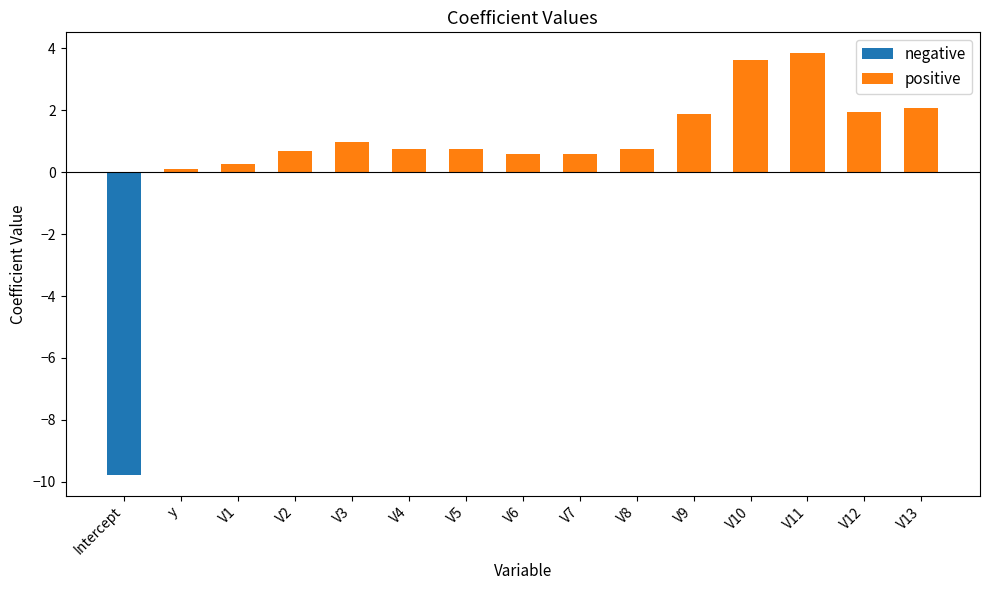

How many groups of bars are there?

15